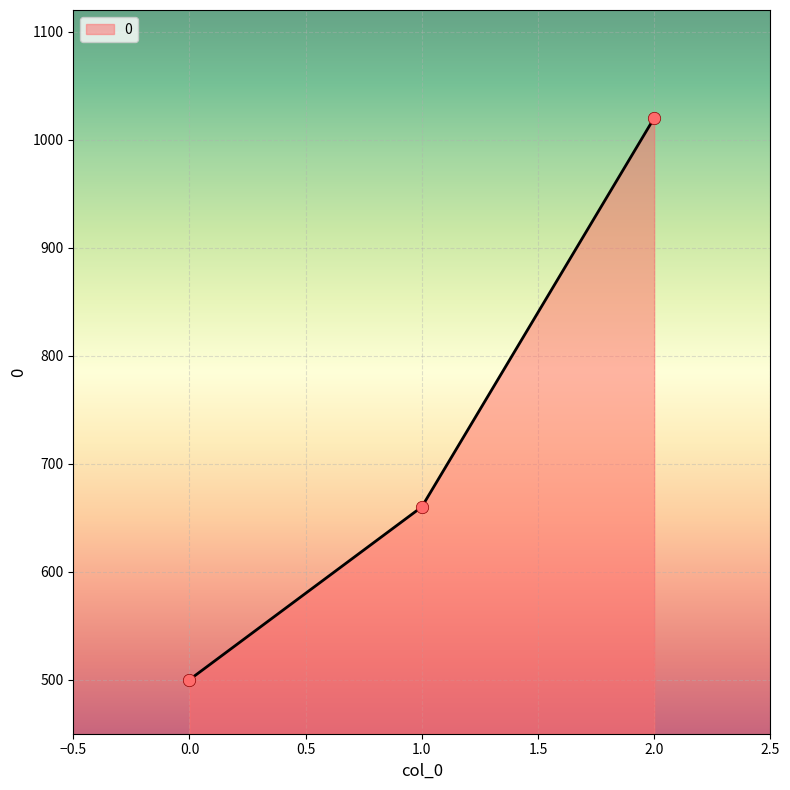

What is the change in value from 0.0 to 1.0?

+160